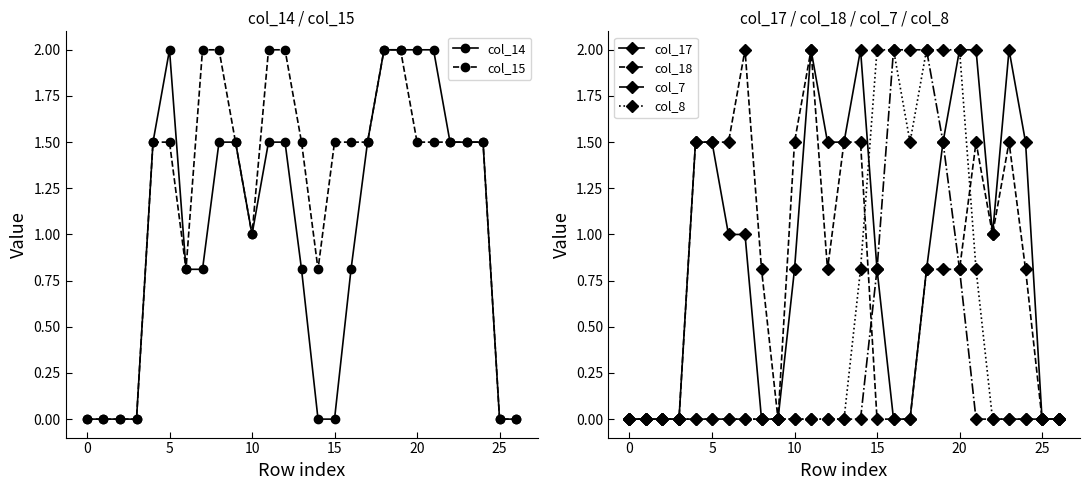

True or false: col_18 has more than 2 interior local peaks.

True